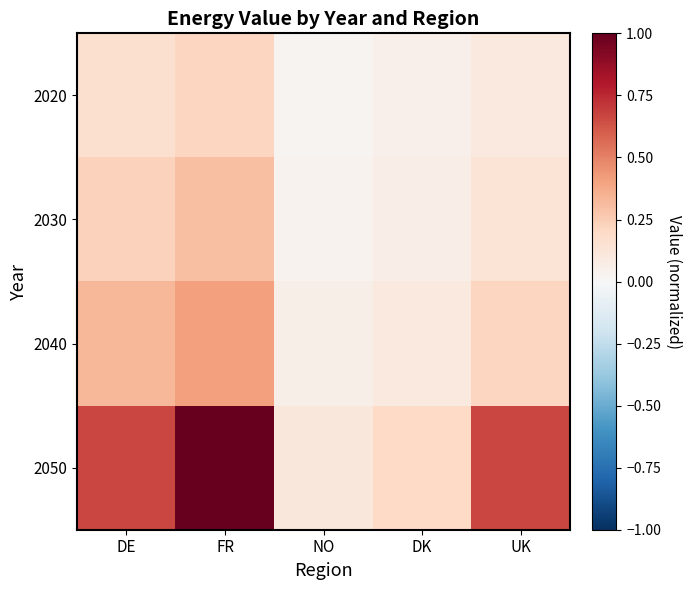

At which category is the sum across all series the highest?

FR